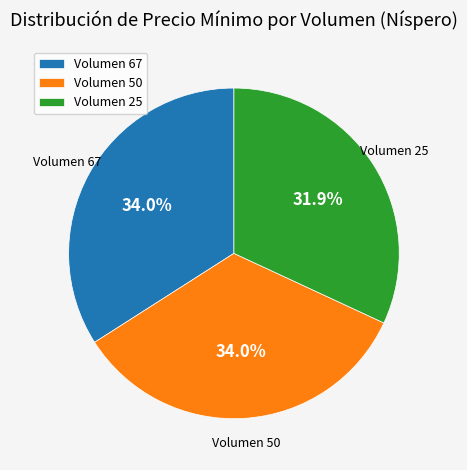

To the nearest percent, what is the combined percentage of Volumen 67 and Volumen 25?

66%